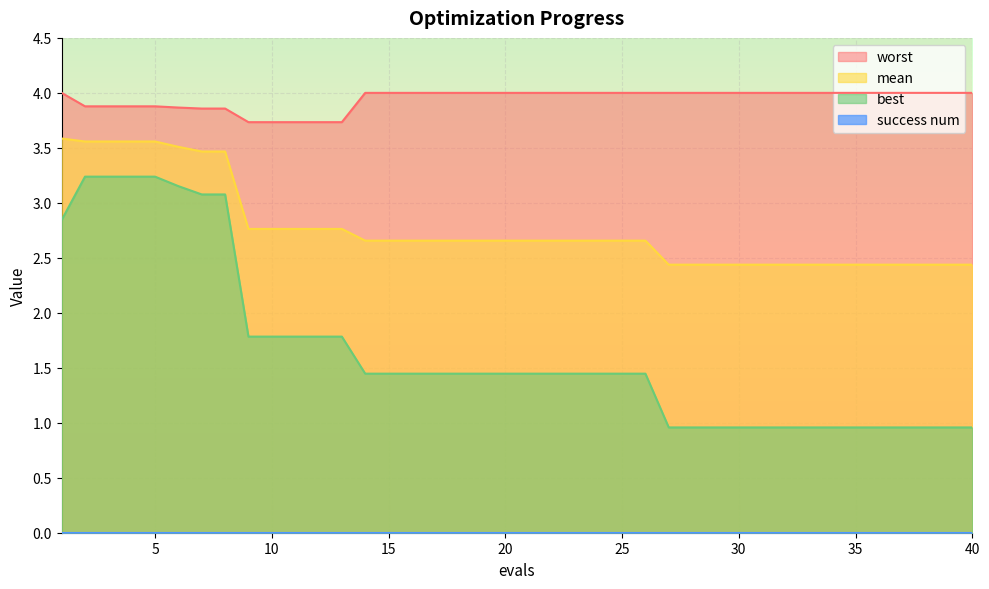

Does the chart display data point markers on the line(s)?

No